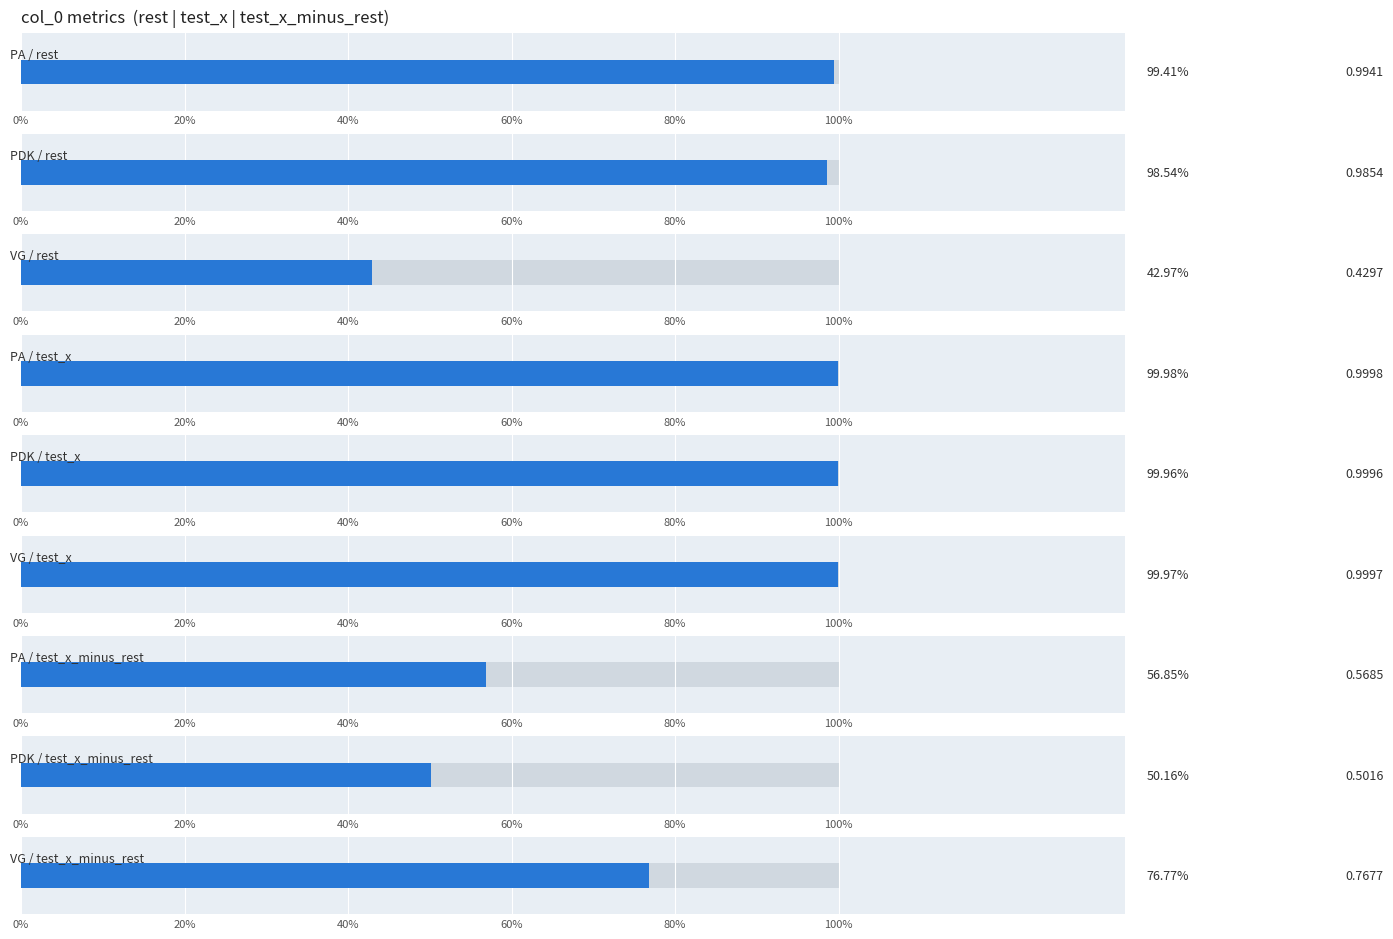

What is the difference between the highest and lowest values at PA?

0.4